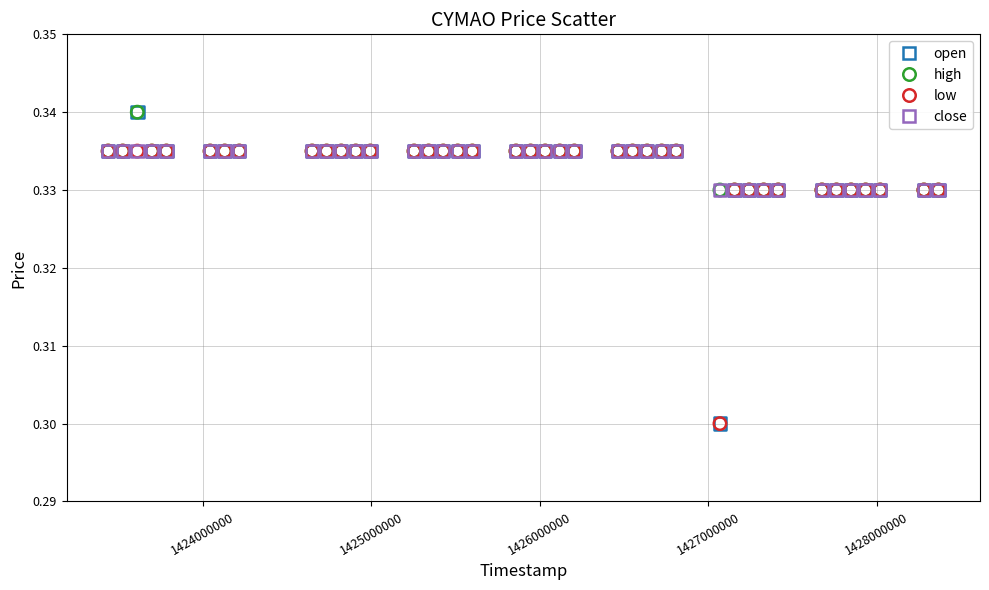

What are all the series names shown in the legend?

open, high, low, close